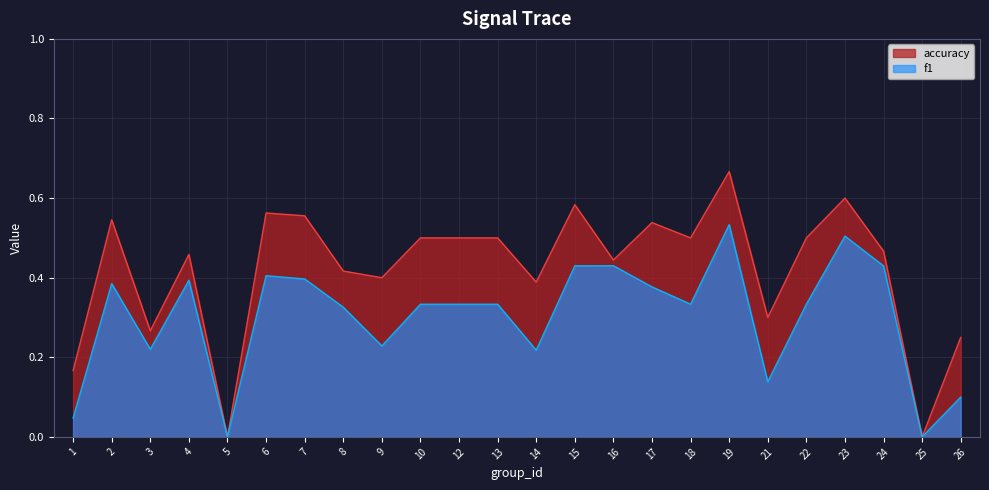

What is the total value across all series at 22?

0.8